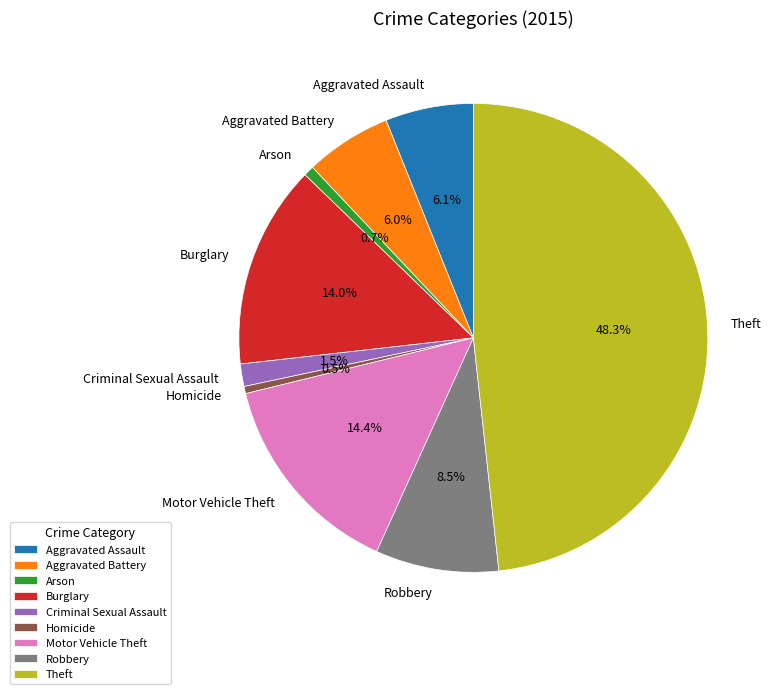

Which has a higher value, Aggravated Battery or Homicide?

Aggravated Battery